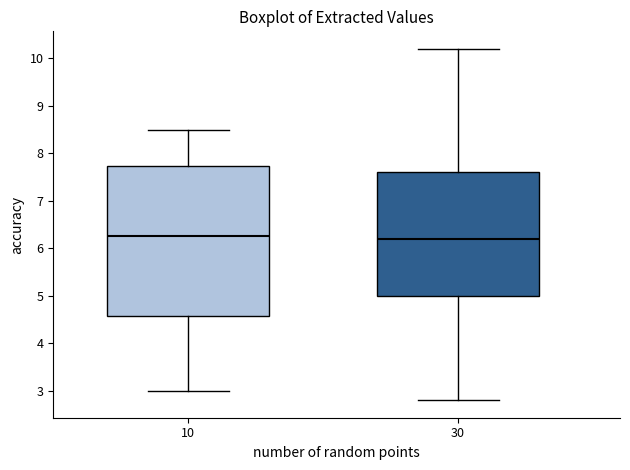

Reading left to right, read every box against the y-axis: the position of its median line, the range the box covers, and the ends of its whiskers. The values are not printed on the chart, so give them approximately, as read against the axis.

10: median 6.3, box 4.6 to 7.7, whiskers 3.0 to 8.5
30: median 6.2, box 5.0 to 7.6, whiskers 2.8 to 10.2